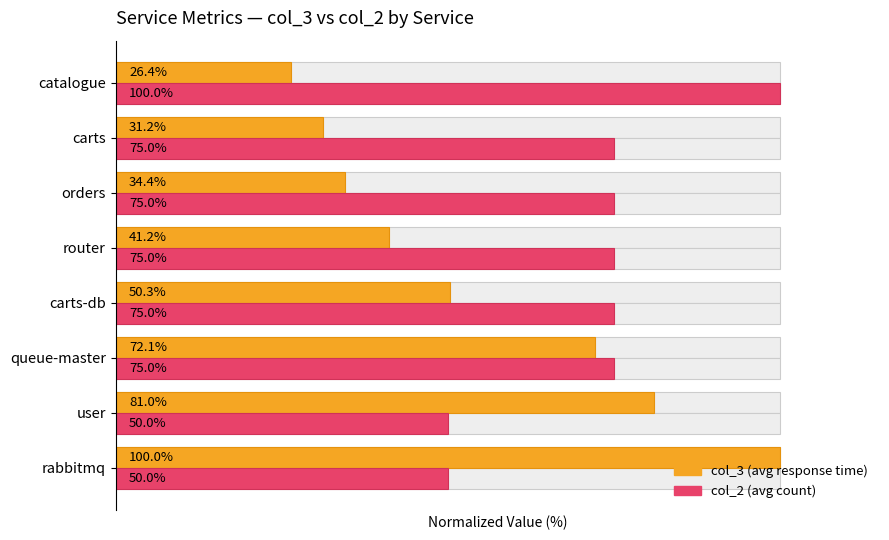

List the labels in order of col_2 (avg count) value, largest first.

7, 2, 3, 4, 5, 6, 0, 1